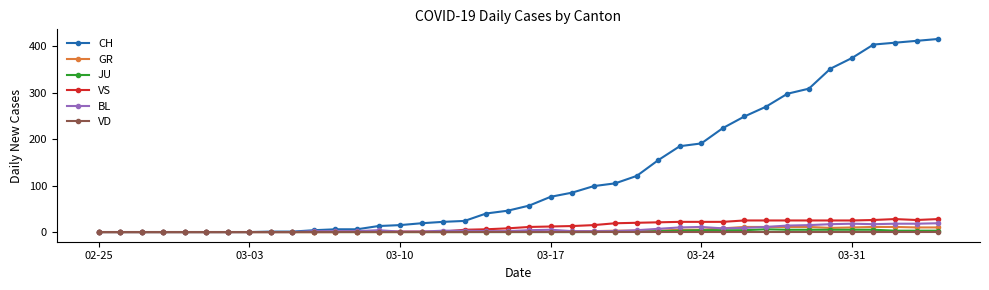

Which series has the widest spread of values?

CH